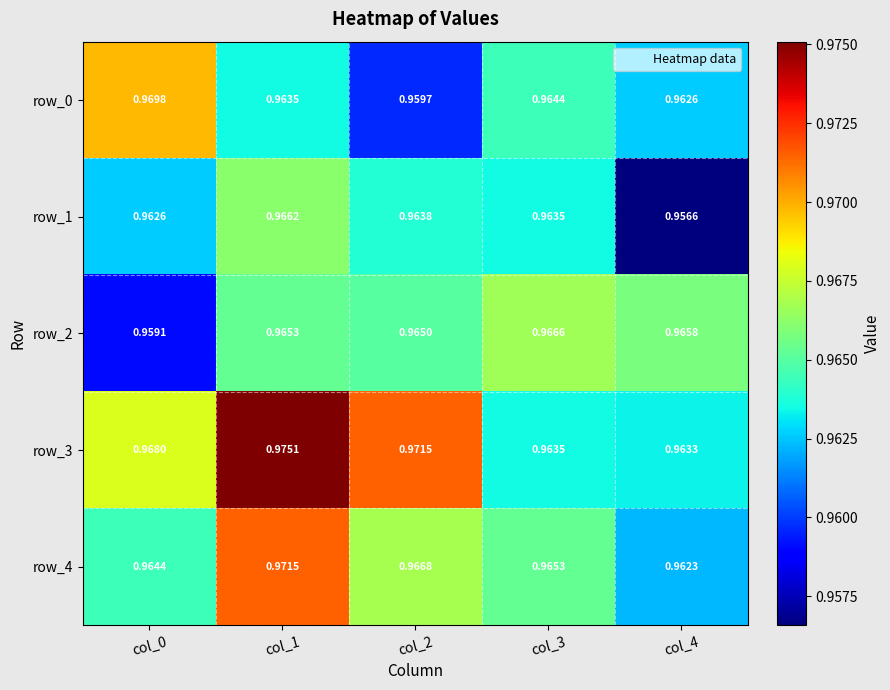

Which series has the largest total across all categories?

row_3